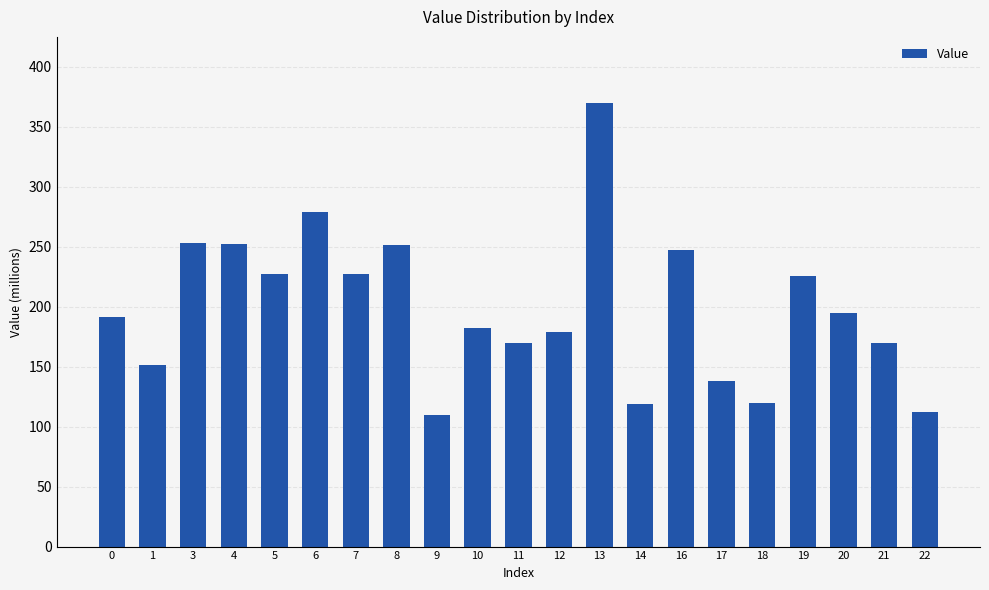

What is the minimum value shown in the chart?

109.9